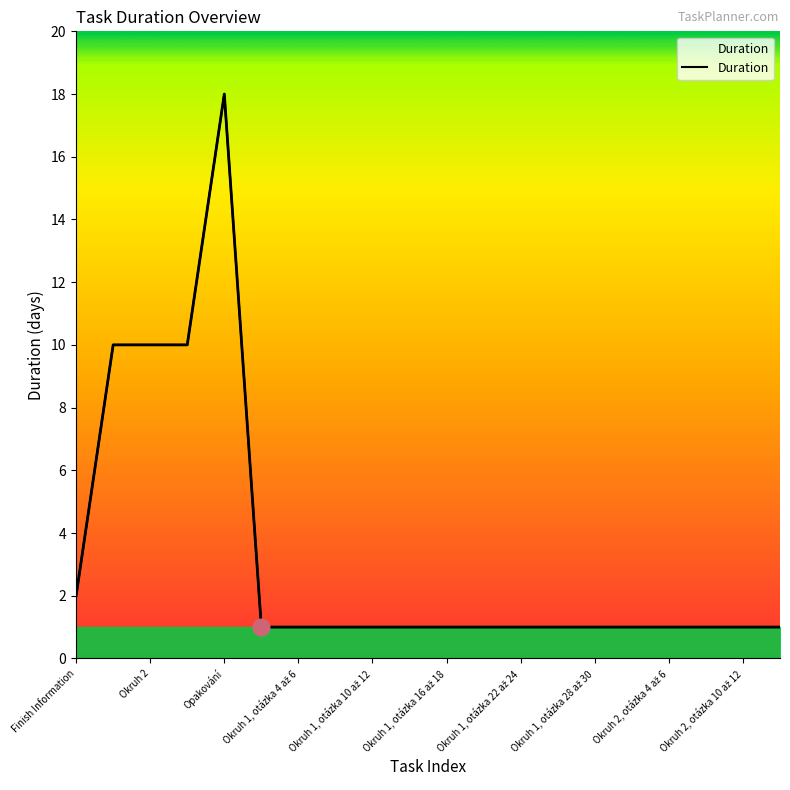

How many interior local peaks (higher than both neighbors) does the data have?

1